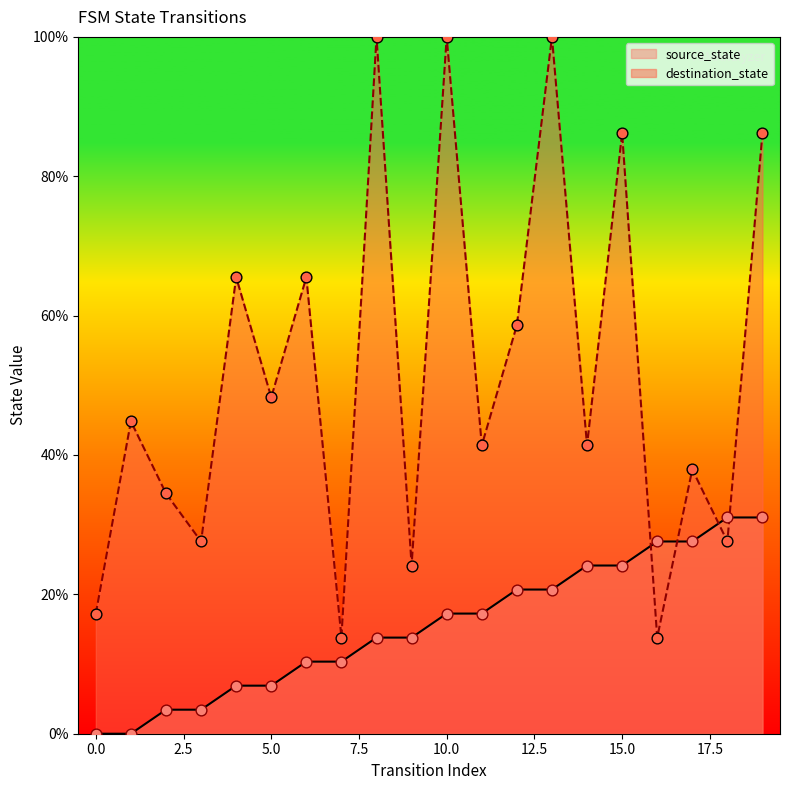

Which series has the largest total across all categories?

destination_state